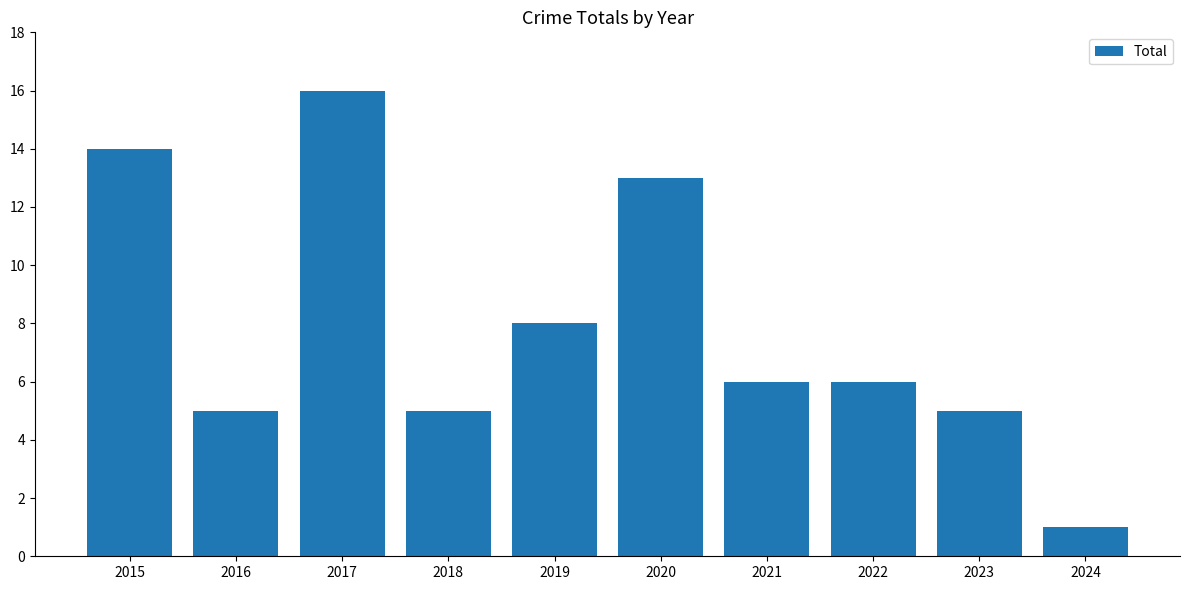

At which label is the value closest to 8?

2019